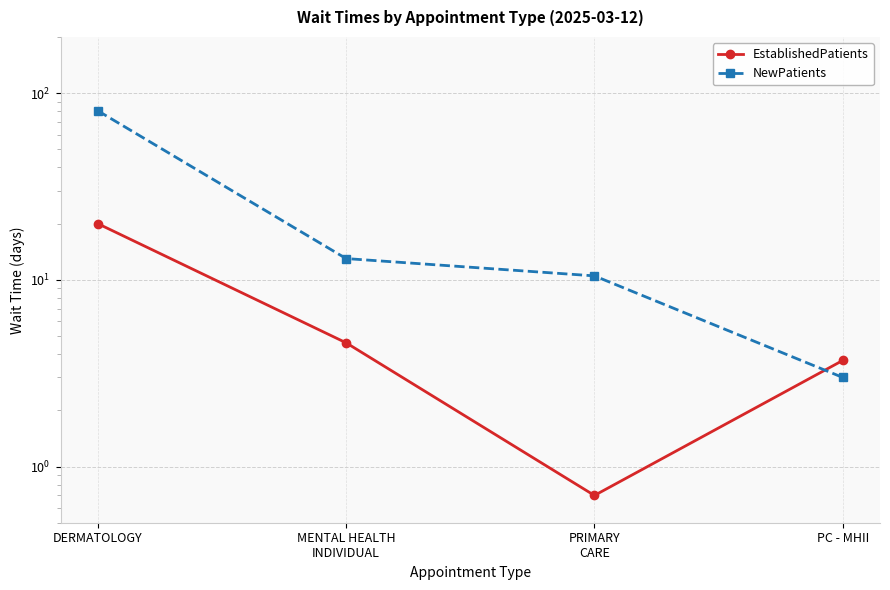

What is the label of the 2nd point from the right?

PRIMARY
CARE